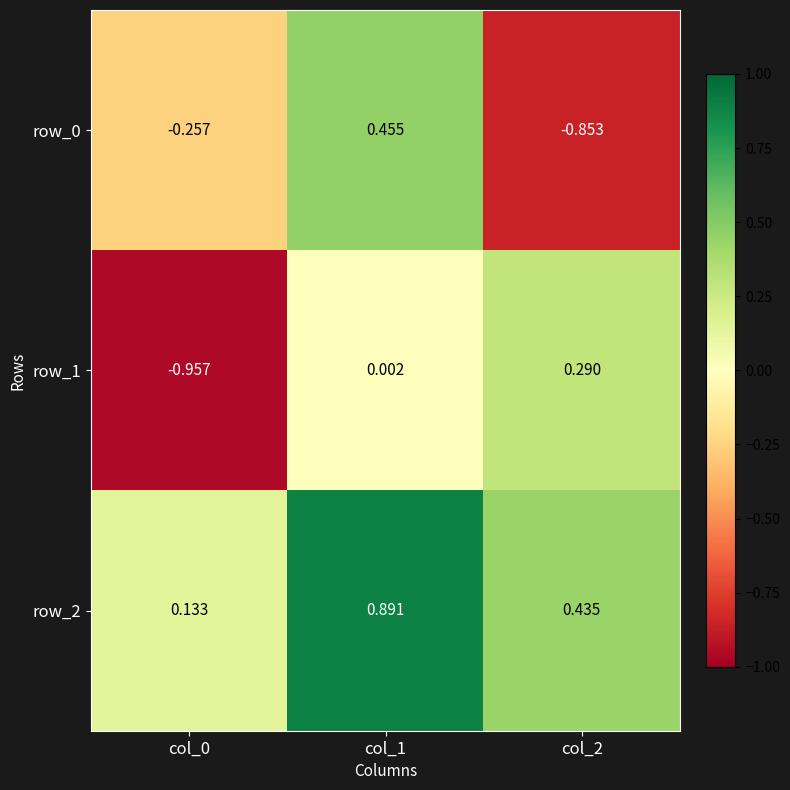

What is the sum of all row_0 values?

-0.7